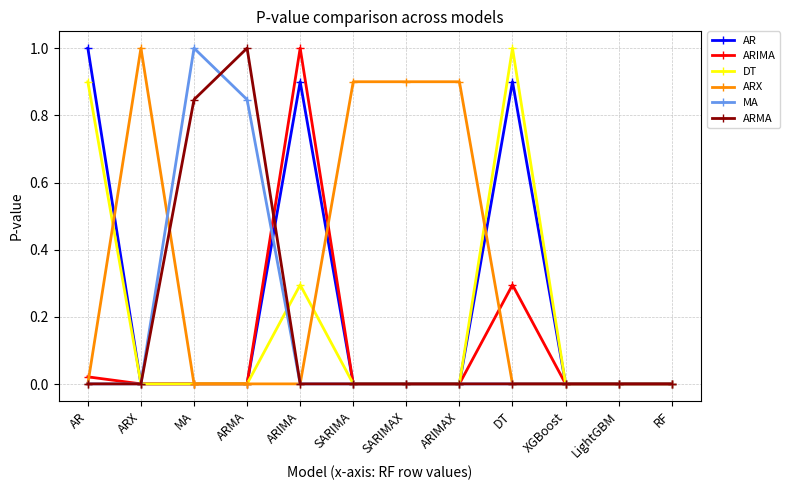

How many categories are shown in the chart?

12